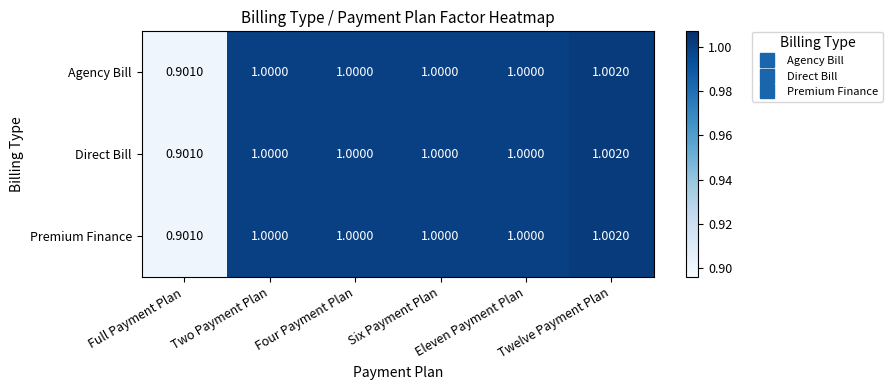

At which category is the sum across all series the highest?

Twelve Payment Plan